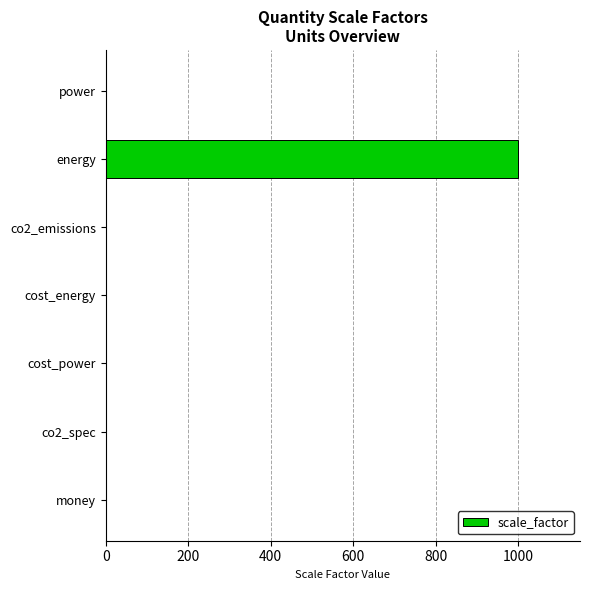

Which label corresponds to the largest value in the chart?

energy